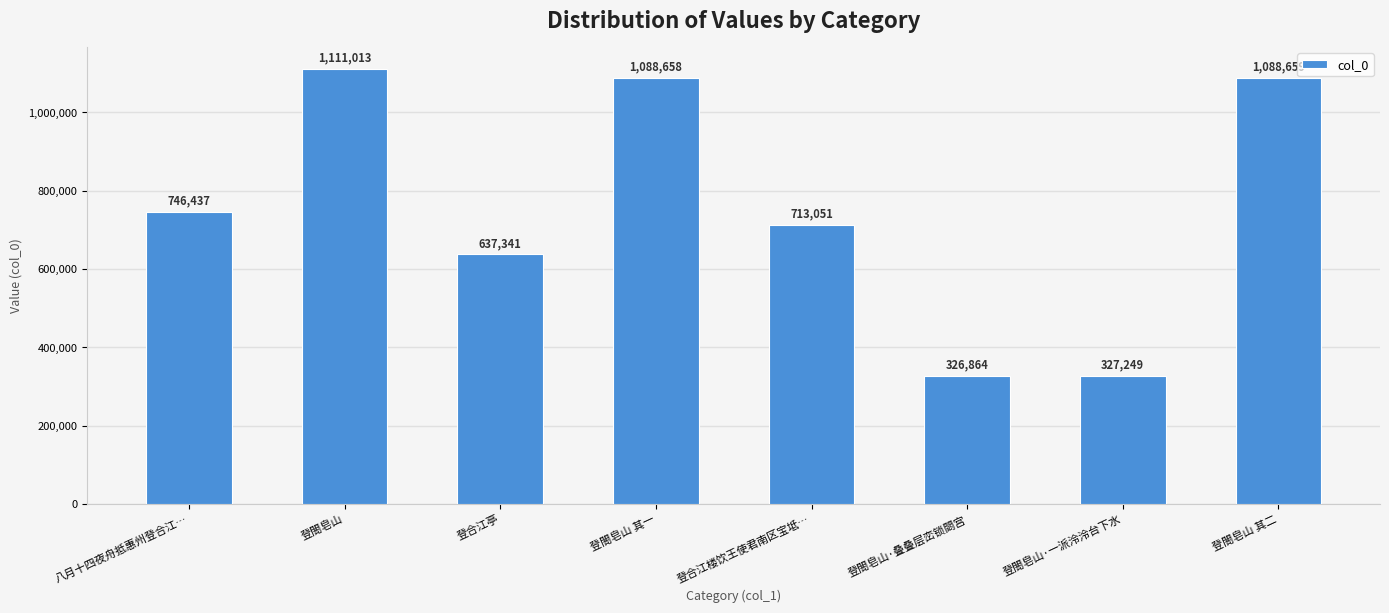

Count the number of categories in the chart.

8